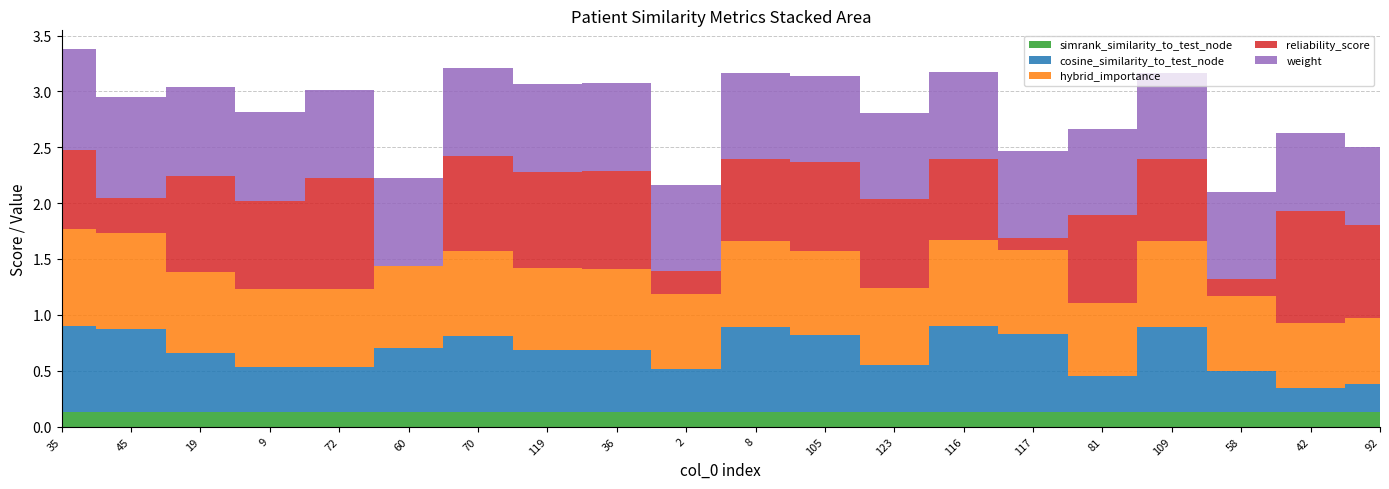

Reading left to right, extract all data points from this chart.

simrank_similarity_to_test_node: 0.1	0.1	0.1	0.1	0.1	0.1	0.1	0.1	0.1	0.1	0.1	0.1	0.1	0.1	0.1	0.1	0.1	0.1	0.1	0.1
cosine_similarity_to_test_node: 0.8	0.7	0.5	0.4	0.4	0.6	0.7	0.6	0.6	0.4	0.8	0.7	0.4	0.8	0.7	0.3	0.8	0.4	0.2	0.2
hybrid_importance: 0.9	0.9	0.7	0.7	0.7	0.7	0.8	0.7	0.7	0.7	0.8	0.8	0.7	0.8	0.8	0.7	0.8	0.7	0.6	0.6
reliability_score: 0.7	0.3	0.9	0.8	1.0	0.0	0.9	0.9	0.9	0.2	0.7	0.8	0.8	0.7	0.1	0.8	0.7	0.2	1.0	0.8
weight: 0.9	0.9	0.8	0.8	0.8	0.8	0.8	0.8	0.8	0.8	0.8	0.8	0.8	0.8	0.8	0.8	0.8	0.8	0.7	0.7